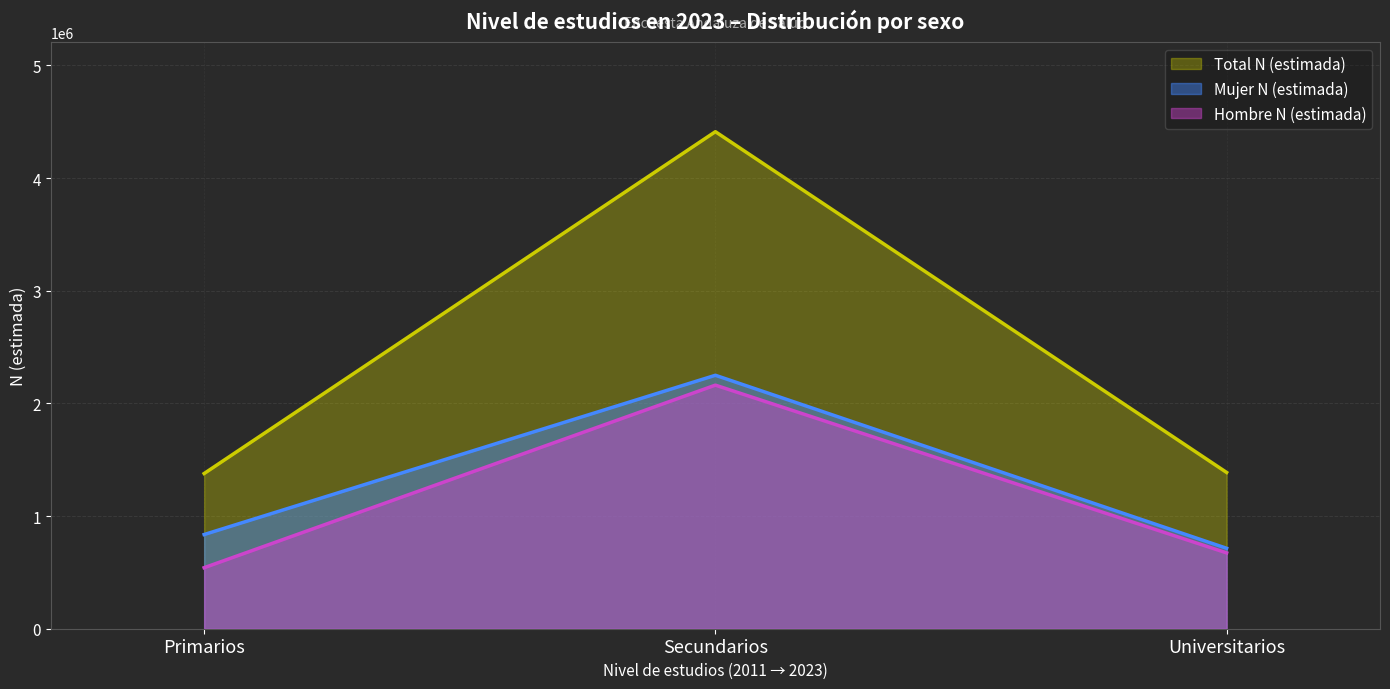

At which category is the sum across all series the highest?

Secundarios